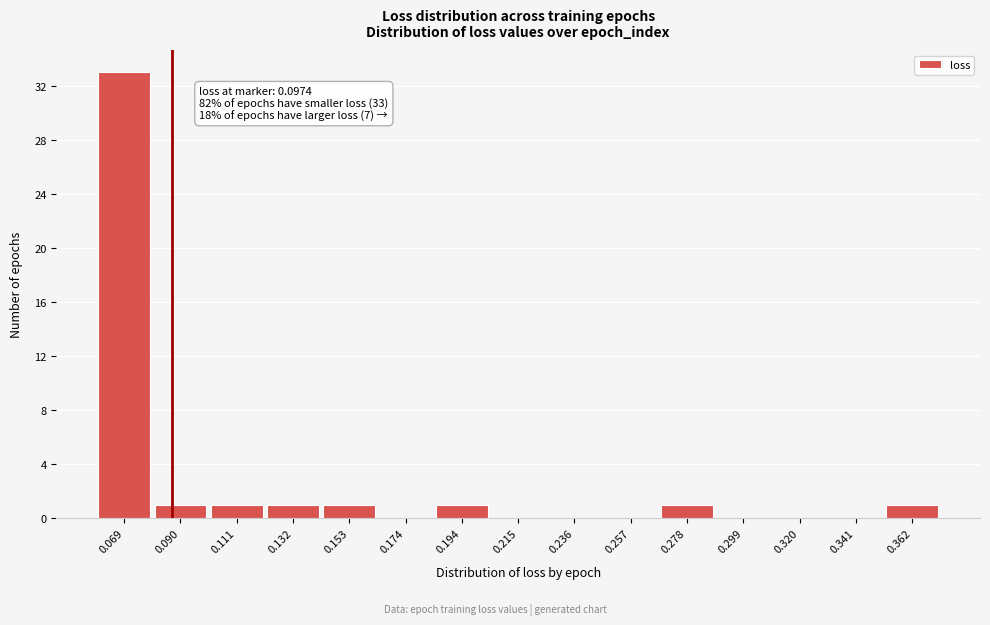

Reading left to right, extract all data points from this chart.

0.069=33	0.090=1	0.111=1	0.132=1	0.153=1	0.174=0	0.194=1	0.215=0	0.236=0	0.257=0	0.278=1	0.299=0	0.320=0	0.341=0	0.362=1